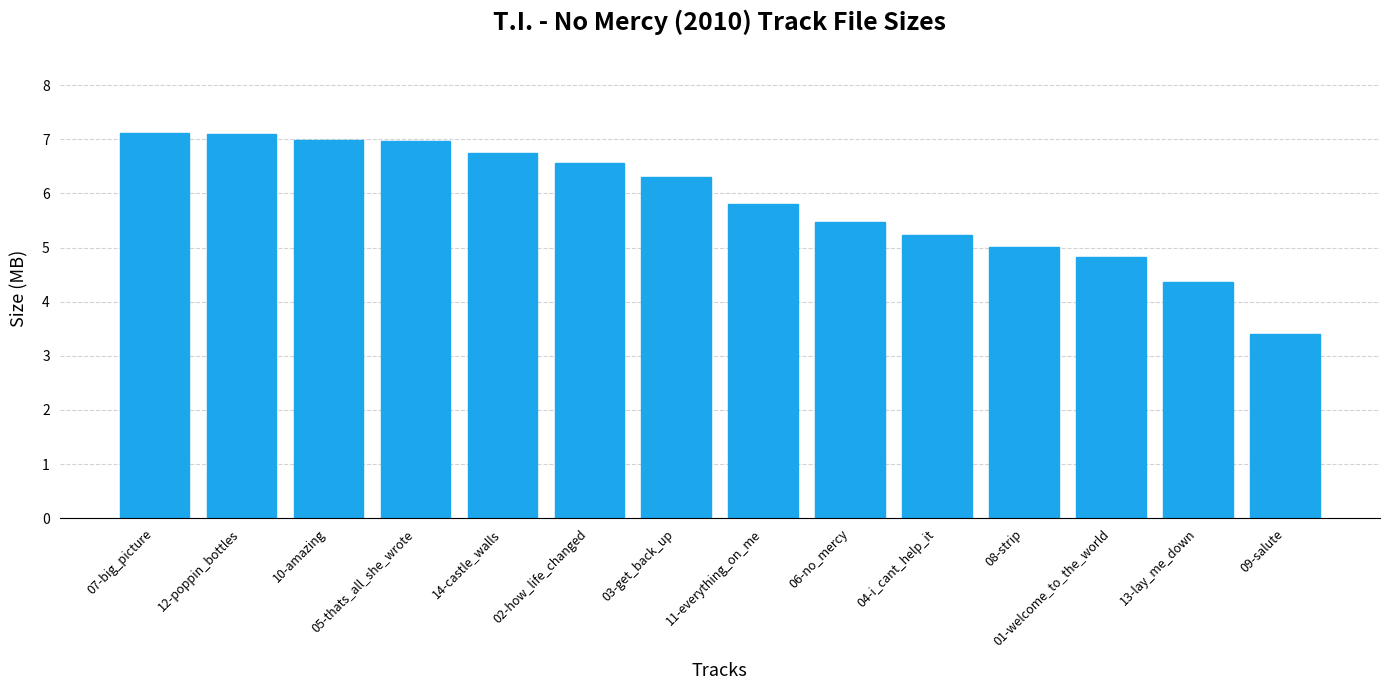

What value does the data have at 14-castle_walls?

6.7